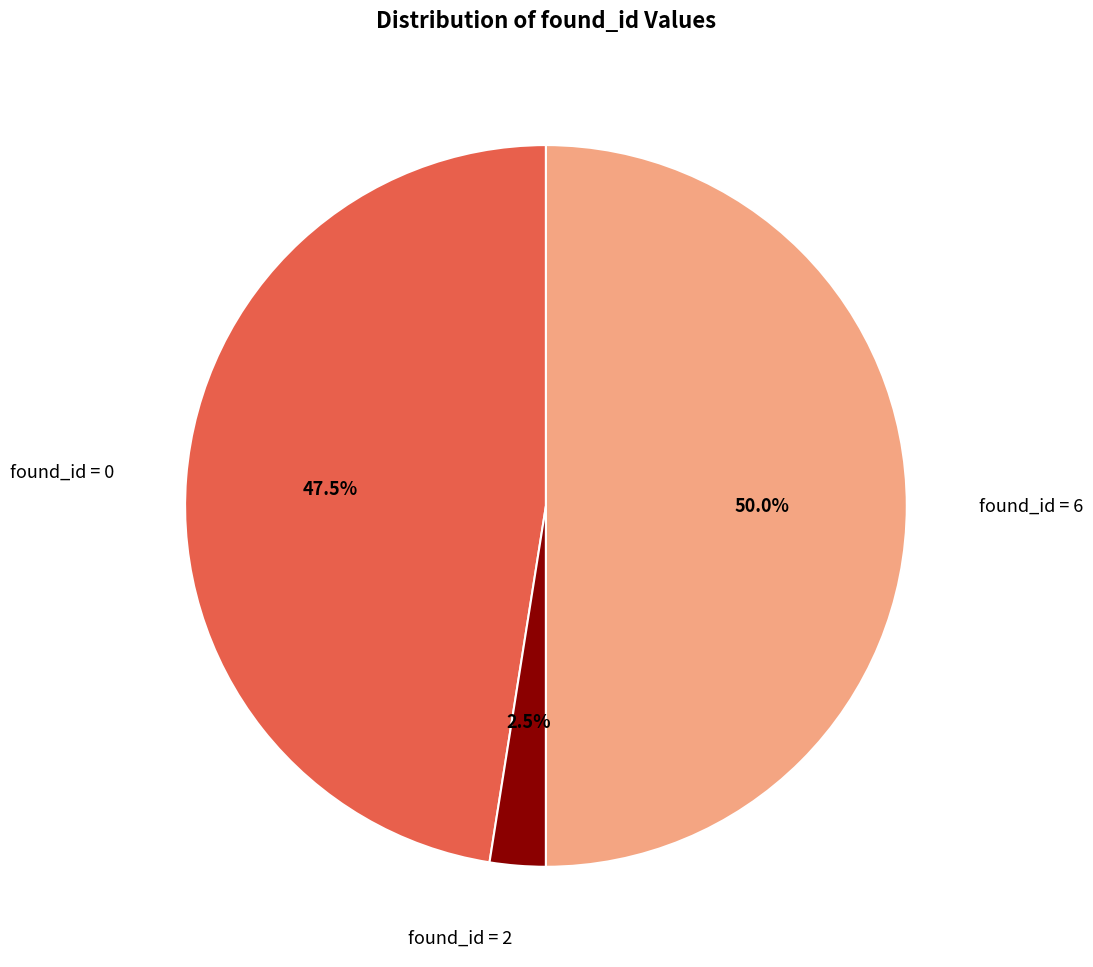

Does found_id = 2 represent more than half of the total?

No